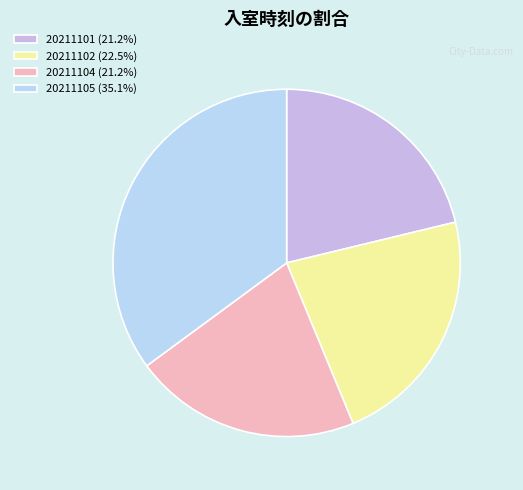

True or false: 20211105 accounts for 35% of the total.

True